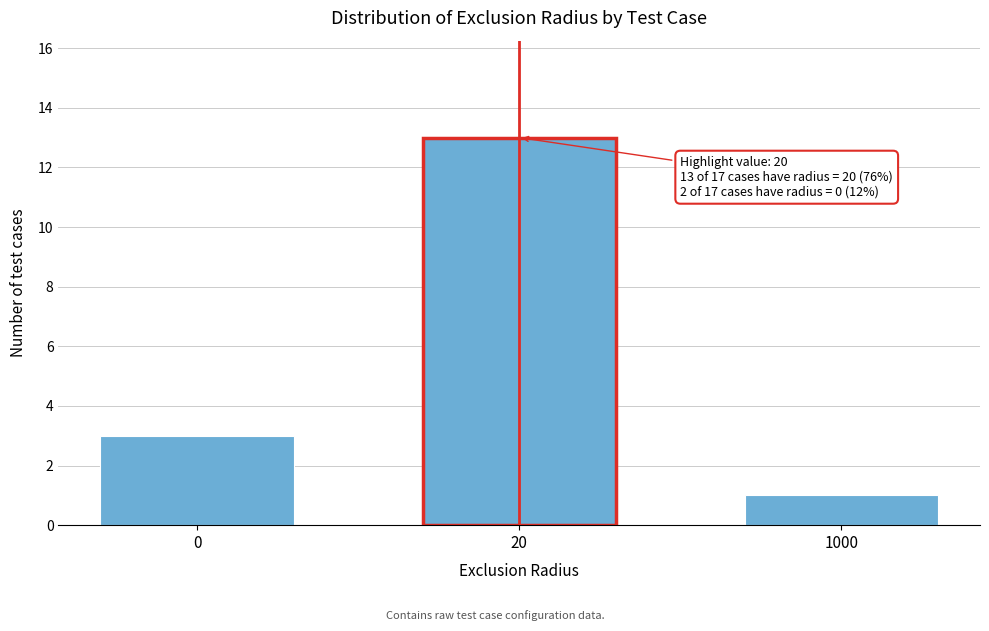

Reading left to right, what are all the values shown in this chart?

3	13	1